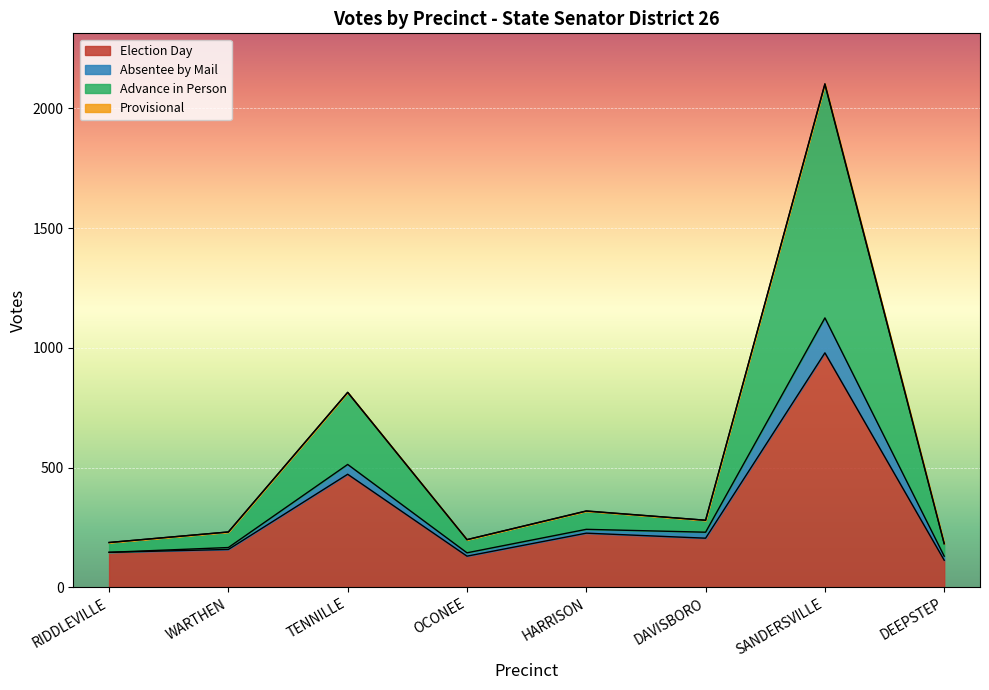

True or false: Election Day has a value of 285 at DAVISBORO.

False